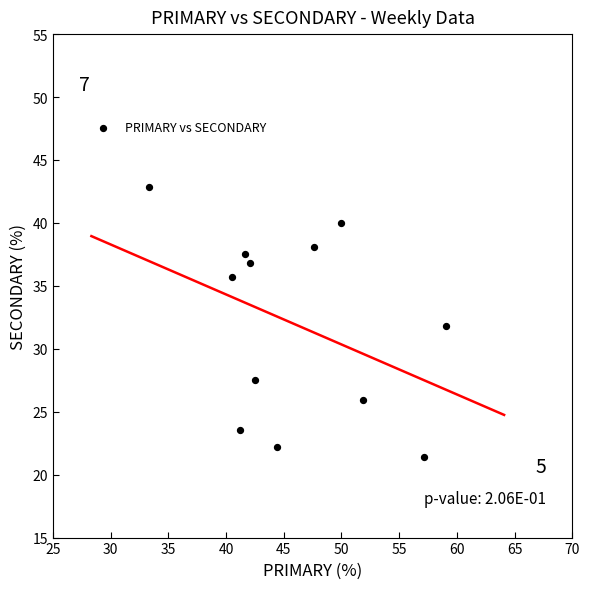

What is the range of X values (max minus min)?

25.8